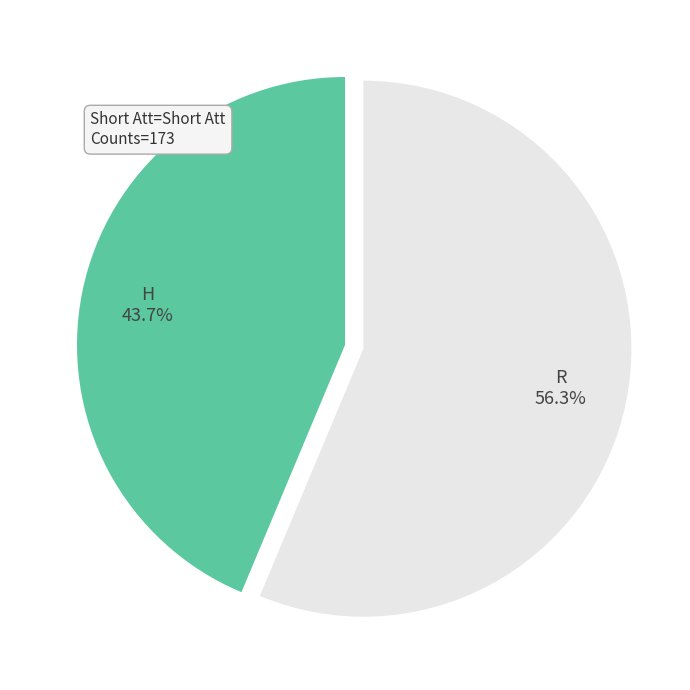

Count the number of slices in the pie.

2